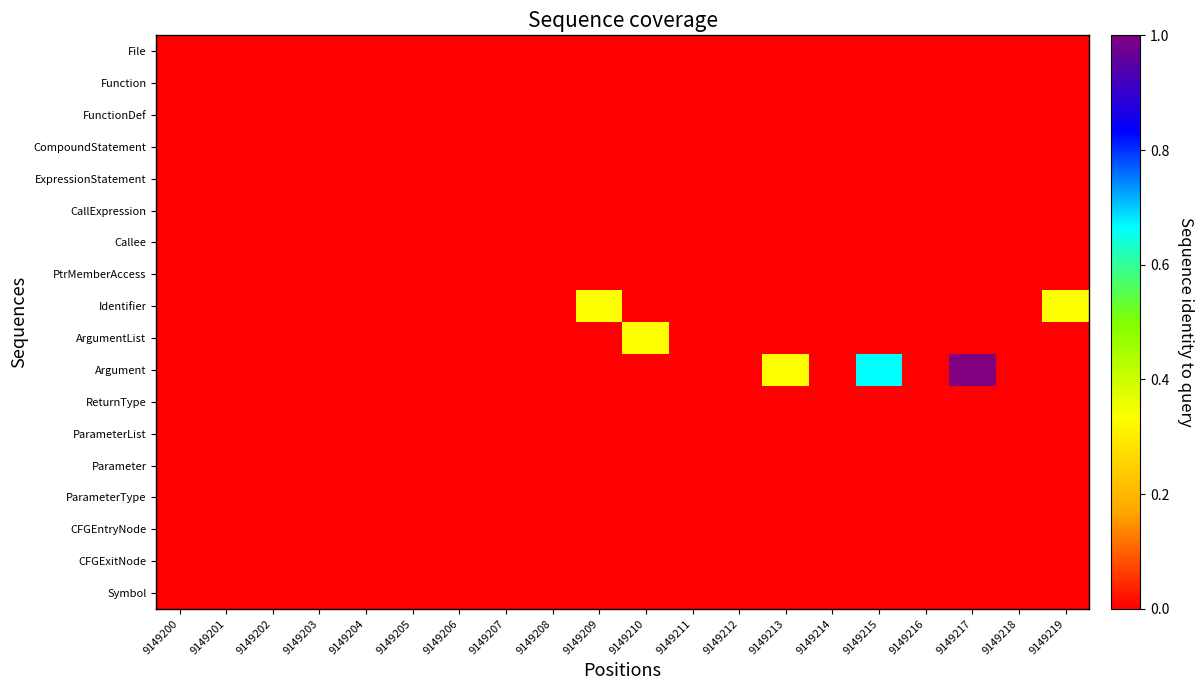

Reading left to right, what are all the values shown in this chart?

File: 9149200=0.0	9149201=0.0	9149202=0.0	9149203=0.0	9149204=0.0	9149205=0.0	9149206=0.0	9149207=0.0	9149208=0.0	9149209=0.0	9149210=0.0	9149211=0.0	9149212=0.0	9149213=0.0	9149214=0.0	9149215=0.0	9149216=0.0	9149217=0.0	9149218=0.0	9149219=0.0
Function: 9149200=0.0	9149201=0.0	9149202=0.0	9149203=0.0	9149204=0.0	9149205=0.0	9149206=0.0	9149207=0.0	9149208=0.0	9149209=0.0	9149210=0.0	9149211=0.0	9149212=0.0	9149213=0.0	9149214=0.0	9149215=0.0	9149216=0.0	9149217=0.0	9149218=0.0	9149219=0.0
FunctionDef: 9149200=0.0	9149201=0.0	9149202=0.0	9149203=0.0	9149204=0.0	9149205=0.0	9149206=0.0	9149207=0.0	9149208=0.0	9149209=0.0	9149210=0.0	9149211=0.0	9149212=0.0	9149213=0.0	9149214=0.0	9149215=0.0	9149216=0.0	9149217=0.0	9149218=0.0	9149219=0.0
CompoundStatement: 9149200=0.0	9149201=0.0	9149202=0.0	9149203=0.0	9149204=0.0	9149205=0.0	9149206=0.0	9149207=0.0	9149208=0.0	9149209=0.0	9149210=0.0	9149211=0.0	9149212=0.0	9149213=0.0	9149214=0.0	9149215=0.0	9149216=0.0	9149217=0.0	9149218=0.0	9149219=0.0
ExpressionStatement: 9149200=0.0	9149201=0.0	9149202=0.0	9149203=0.0	9149204=0.0	9149205=0.0	9149206=0.0	9149207=0.0	9149208=0.0	9149209=0.0	9149210=0.0	9149211=0.0	9149212=0.0	9149213=0.0	9149214=0.0	9149215=0.0	9149216=0.0	9149217=0.0	9149218=0.0	9149219=0.0
CallExpression: 9149200=0.0	9149201=0.0	9149202=0.0	9149203=0.0	9149204=0.0	9149205=0.0	9149206=0.0	9149207=0.0	9149208=0.0	9149209=0.0	9149210=0.0	9149211=0.0	9149212=0.0	9149213=0.0	9149214=0.0	9149215=0.0	9149216=0.0	9149217=0.0	9149218=0.0	9149219=0.0
Callee: 9149200=0.0	9149201=0.0	9149202=0.0	9149203=0.0	9149204=0.0	9149205=0.0	9149206=0.0	9149207=0.0	9149208=0.0	9149209=0.0	9149210=0.0	9149211=0.0	9149212=0.0	9149213=0.0	9149214=0.0	9149215=0.0	9149216=0.0	9149217=0.0	9149218=0.0	9149219=0.0
PtrMemberAccess: 9149200=0.0	9149201=0.0	9149202=0.0	9149203=0.0	9149204=0.0	9149205=0.0	9149206=0.0	9149207=0.0	9149208=0.0	9149209=0.0	9149210=0.0	9149211=0.0	9149212=0.0	9149213=0.0	9149214=0.0	9149215=0.0	9149216=0.0	9149217=0.0	9149218=0.0	9149219=0.0
Identifier: 9149200=0.0	9149201=0.0	9149202=0.0	9149203=0.0	9149204=0.0	9149205=0.0	9149206=0.0	9149207=0.0	9149208=0.0	9149209=0.3	9149210=0.0	9149211=0.0	9149212=0.0	9149213=0.0	9149214=0.0	9149215=0.0	9149216=0.0	9149217=0.0	9149218=0.0	9149219=0.3
ArgumentList: 9149200=0.0	9149201=0.0	9149202=0.0	9149203=0.0	9149204=0.0	9149205=0.0	9149206=0.0	9149207=0.0	9149208=0.0	9149209=0.0	9149210=0.3	9149211=0.0	9149212=0.0	9149213=0.0	9149214=0.0	9149215=0.0	9149216=0.0	9149217=0.0	9149218=0.0	9149219=0.0
Argument: 9149200=0.0	9149201=0.0	9149202=0.0	9149203=0.0	9149204=0.0	9149205=0.0	9149206=0.0	9149207=0.0	9149208=0.0	9149209=0.0	9149210=0.0	9149211=0.0	9149212=0.0	9149213=0.3	9149214=0.0	9149215=0.7	9149216=0.0	9149217=1.0	9149218=0.0	9149219=0.0
ReturnType: 9149200=0.0	9149201=0.0	9149202=0.0	9149203=0.0	9149204=0.0	9149205=0.0	9149206=0.0	9149207=0.0	9149208=0.0	9149209=0.0	9149210=0.0	9149211=0.0	9149212=0.0	9149213=0.0	9149214=0.0	9149215=0.0	9149216=0.0	9149217=0.0	9149218=0.0	9149219=0.0
ParameterList: 9149200=0.0	9149201=0.0	9149202=0.0	9149203=0.0	9149204=0.0	9149205=0.0	9149206=0.0	9149207=0.0	9149208=0.0	9149209=0.0	9149210=0.0	9149211=0.0	9149212=0.0	9149213=0.0	9149214=0.0	9149215=0.0	9149216=0.0	9149217=0.0	9149218=0.0	9149219=0.0
Parameter: 9149200=0.0	9149201=0.0	9149202=0.0	9149203=0.0	9149204=0.0	9149205=0.0	9149206=0.0	9149207=0.0	9149208=0.0	9149209=0.0	9149210=0.0	9149211=0.0	9149212=0.0	9149213=0.0	9149214=0.0	9149215=0.0	9149216=0.0	9149217=0.0	9149218=0.0	9149219=0.0
ParameterType: 9149200=0.0	9149201=0.0	9149202=0.0	9149203=0.0	9149204=0.0	9149205=0.0	9149206=0.0	9149207=0.0	9149208=0.0	9149209=0.0	9149210=0.0	9149211=0.0	9149212=0.0	9149213=0.0	9149214=0.0	9149215=0.0	9149216=0.0	9149217=0.0	9149218=0.0	9149219=0.0
CFGEntryNode: 9149200=0.0	9149201=0.0	9149202=0.0	9149203=0.0	9149204=0.0	9149205=0.0	9149206=0.0	9149207=0.0	9149208=0.0	9149209=0.0	9149210=0.0	9149211=0.0	9149212=0.0	9149213=0.0	9149214=0.0	9149215=0.0	9149216=0.0	9149217=0.0	9149218=0.0	9149219=0.0
CFGExitNode: 9149200=0.0	9149201=0.0	9149202=0.0	9149203=0.0	9149204=0.0	9149205=0.0	9149206=0.0	9149207=0.0	9149208=0.0	9149209=0.0	9149210=0.0	9149211=0.0	9149212=0.0	9149213=0.0	9149214=0.0	9149215=0.0	9149216=0.0	9149217=0.0	9149218=0.0	9149219=0.0
Symbol: 9149200=0.0	9149201=0.0	9149202=0.0	9149203=0.0	9149204=0.0	9149205=0.0	9149206=0.0	9149207=0.0	9149208=0.0	9149209=0.0	9149210=0.0	9149211=0.0	9149212=0.0	9149213=0.0	9149214=0.0	9149215=0.0	9149216=0.0	9149217=0.0	9149218=0.0	9149219=0.0